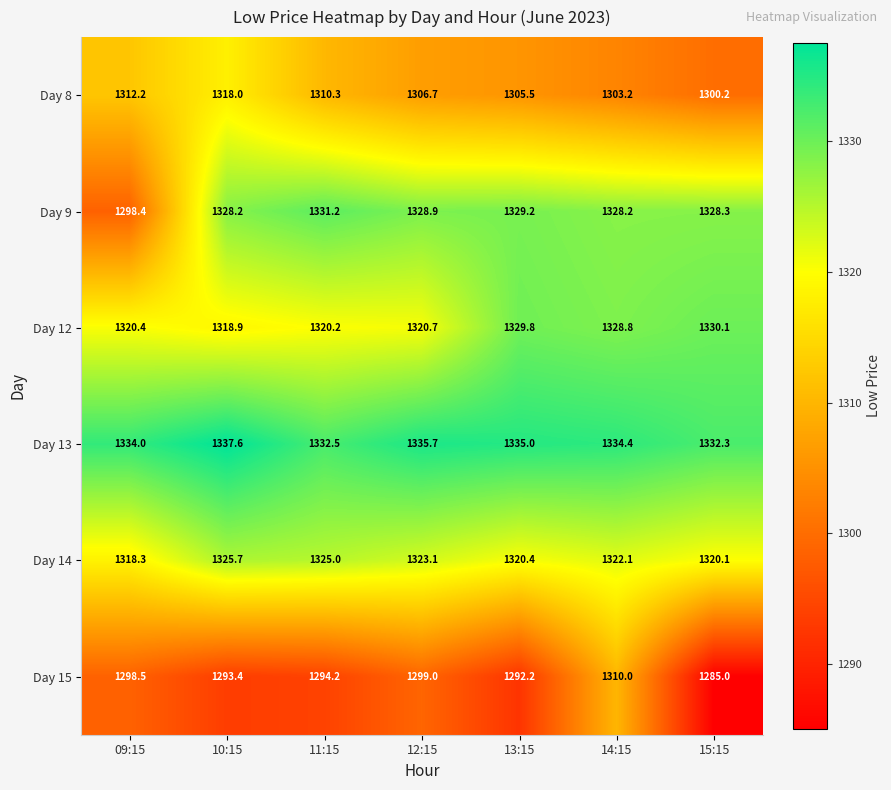

What is the greatest value displayed?

1337.6